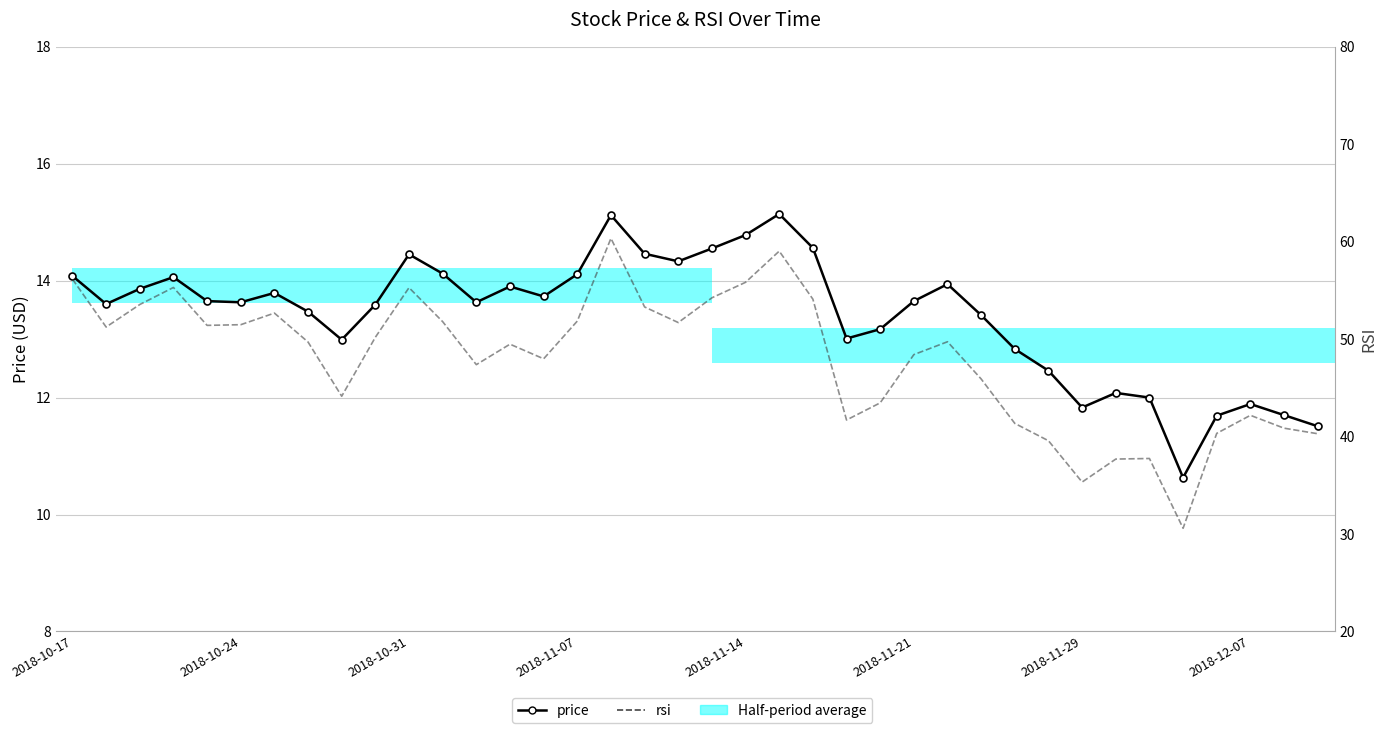

Reading left to right, transcribe all the data shown in this chart.

price: 14.1	13.6	13.9	14.1	13.7	13.6	13.8	13.5	13.0	13.6	14.4	14.1	13.6	13.9	13.7	14.1	15.1	14.5	14.3	14.6	14.8	15.1	14.6	13.0	13.2	13.7	13.9	13.4	12.8	12.5	11.8	12.1	12.0	10.6	11.7	11.9	11.7	11.5
rsi: 56.1	51.2	53.5	55.3	51.4	51.5	52.7	49.7	44.1	50.2	55.3	51.8	47.4	49.5	48.0	51.9	60.3	53.3	51.7	54.2	55.8	59.0	54.1	41.7	43.5	48.4	49.7	45.9	41.4	39.6	35.3	37.7	37.8	30.6	40.3	42.2	40.9	40.3